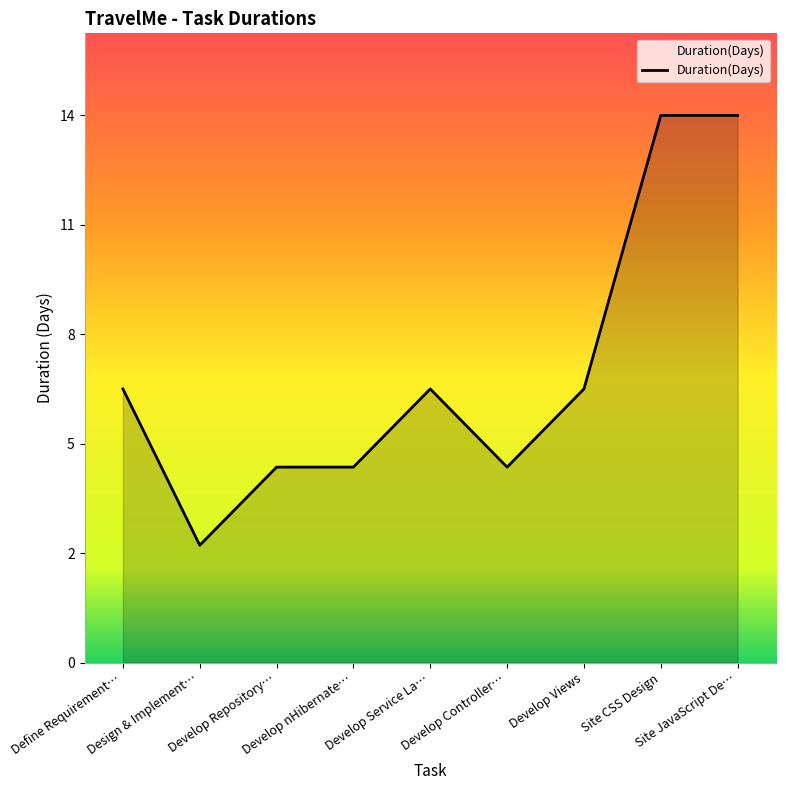

Is this an area chart (filled region under the line)?

Yes